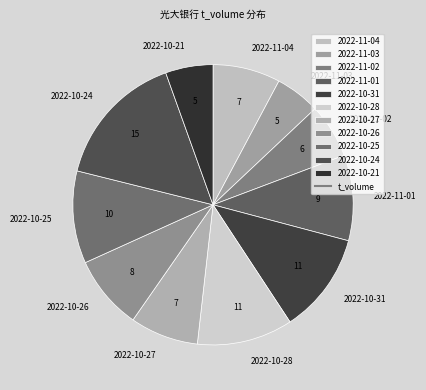

The 2022-10-25 slice represents 16% of the pie. True or false?

False